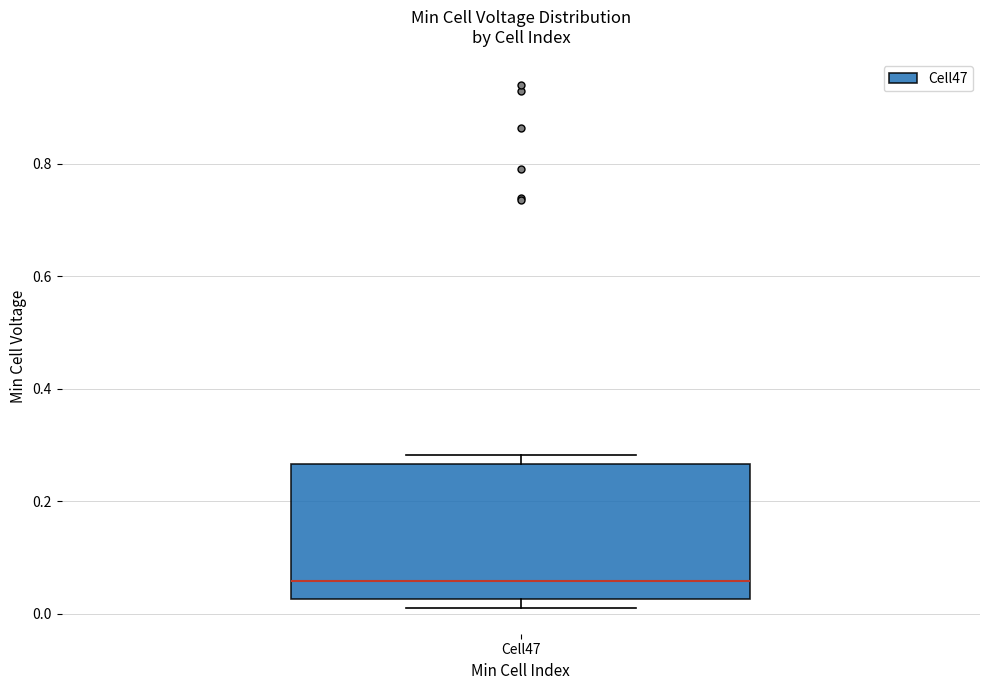

Where is the upper edge of the box for Cell47 on the y-axis? The values are not printed on the chart, so give them approximately, as read against the axis.

0.26